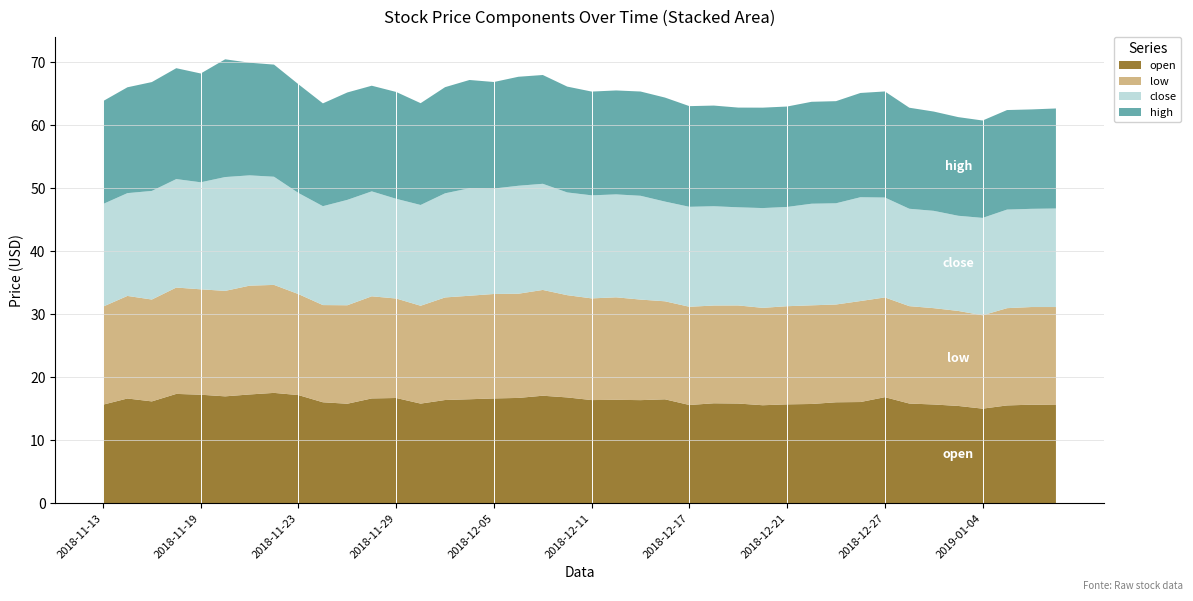

Reading left to right, what are all the values shown in this chart?

open: 2018-11-13=15.6	2018-11-14=16.6	2018-11-15=16.2	2018-11-16=17.4	2018-11-19=17.2	2018-11-20=17.0	2018-11-21=17.3	2018-11-22=17.5	2018-11-23=17.2	2018-11-26=16.0	2018-11-27=15.8	2018-11-28=16.6	2018-11-29=16.7	2018-11-30=15.8	2018-12-03=16.4	2018-12-04=16.5	2018-12-05=16.6	2018-12-06=16.7	2018-12-07=17.1	2018-12-10=16.8	2018-12-11=16.4	2018-12-12=16.4	2018-12-13=16.4	2018-12-14=16.5	2018-12-17=15.6	2018-12-18=15.9	2018-12-19=15.8	2018-12-20=15.6	2018-12-21=15.7	2018-12-24=15.8	2018-12-25=16.0	2018-12-26=16.1	2018-12-27=16.8	2018-12-28=15.8	2019-01-02=15.7	2019-01-03=15.4	2019-01-04=15.0	2019-01-07=15.5	2019-01-08=15.6	2019-01-09=15.6
low: 2018-11-13=15.6	2018-11-14=16.3	2018-11-15=16.2	2018-11-16=16.9	2018-11-19=16.7	2018-11-20=16.7	2018-11-21=17.3	2018-11-22=17.1	2018-11-23=16.0	2018-11-26=15.4	2018-11-27=15.6	2018-11-28=16.2	2018-11-29=15.8	2018-11-30=15.5	2018-12-03=16.3	2018-12-04=16.4	2018-12-05=16.6	2018-12-06=16.5	2018-12-07=16.8	2018-12-10=16.2	2018-12-11=16.1	2018-12-12=16.3	2018-12-13=15.9	2018-12-14=15.6	2018-12-17=15.6	2018-12-18=15.5	2018-12-19=15.6	2018-12-20=15.4	2018-12-21=15.6	2018-12-24=15.7	2018-12-25=15.5	2018-12-26=16.0	2018-12-27=15.8	2018-12-28=15.4	2019-01-02=15.3	2019-01-03=15.1	2019-01-04=14.8	2019-01-07=15.4	2019-01-08=15.5	2019-01-09=15.5
close: 2018-11-13=16.3	2018-11-14=16.3	2018-11-15=17.2	2018-11-16=17.2	2018-11-19=17.0	2018-11-20=18.1	2018-11-21=17.5	2018-11-22=17.2	2018-11-23=16.0	2018-11-26=15.7	2018-11-27=16.7	2018-11-28=16.6	2018-11-29=15.8	2018-11-30=16.0	2018-12-03=16.5	2018-12-04=17.1	2018-12-05=16.7	2018-12-06=17.1	2018-12-07=16.8	2018-12-10=16.3	2018-12-11=16.4	2018-12-12=16.3	2018-12-13=16.5	2018-12-14=15.8	2018-12-17=15.9	2018-12-18=15.8	2018-12-19=15.6	2018-12-20=15.8	2018-12-21=15.8	2018-12-24=16.1	2018-12-25=16.1	2018-12-26=16.5	2018-12-27=15.8	2018-12-28=15.4	2019-01-02=15.4	2019-01-03=15.1	2019-01-04=15.4	2019-01-07=15.6	2019-01-08=15.6	2019-01-09=15.6
high: 2018-11-13=16.3	2018-11-14=16.8	2018-11-15=17.3	2018-11-16=17.6	2018-11-19=17.3	2018-11-20=18.7	2018-11-21=17.9	2018-11-22=17.8	2018-11-23=17.2	2018-11-26=16.3	2018-11-27=17.0	2018-11-28=16.8	2018-11-29=16.9	2018-11-30=16.1	2018-12-03=16.8	2018-12-04=17.2	2018-12-05=16.9	2018-12-06=17.3	2018-12-07=17.3	2018-12-10=16.8	2018-12-11=16.5	2018-12-12=16.5	2018-12-13=16.5	2018-12-14=16.5	2018-12-17=16.0	2018-12-18=16.0	2018-12-19=15.8	2018-12-20=15.9	2018-12-21=15.9	2018-12-24=16.2	2018-12-25=16.2	2018-12-26=16.5	2018-12-27=16.8	2018-12-28=16.0	2019-01-02=15.8	2019-01-03=15.7	2019-01-04=15.4	2019-01-07=15.8	2019-01-08=15.8	2019-01-09=15.9